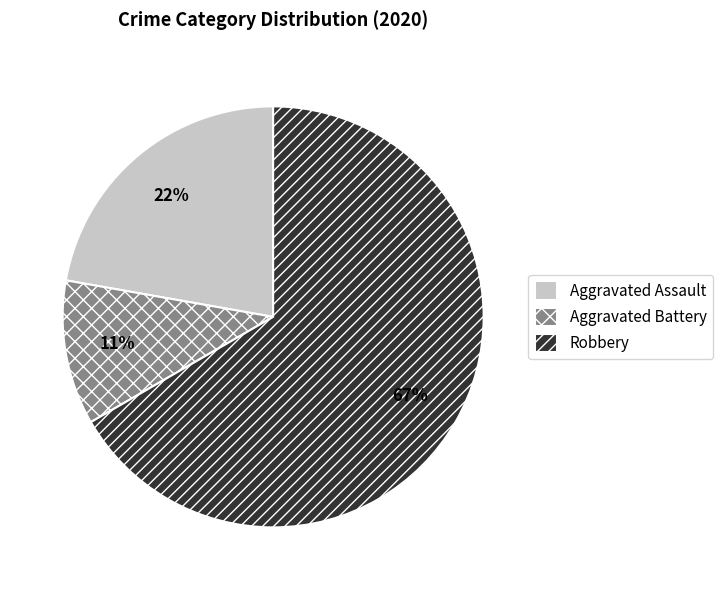

Which slice is the largest?

Robbery